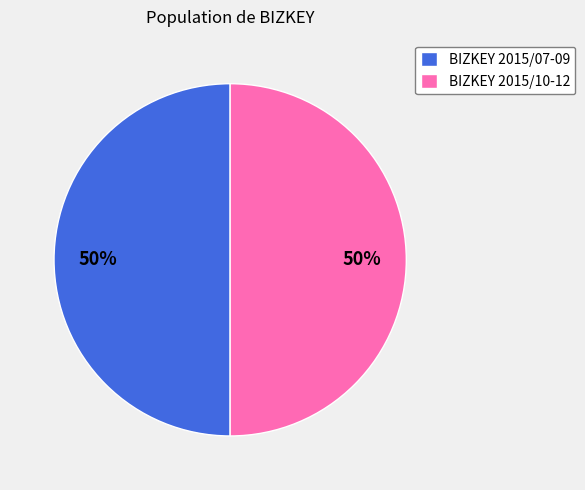

The BIZKEY 2015/07-09 slice represents 64% of the pie. True or false?

False